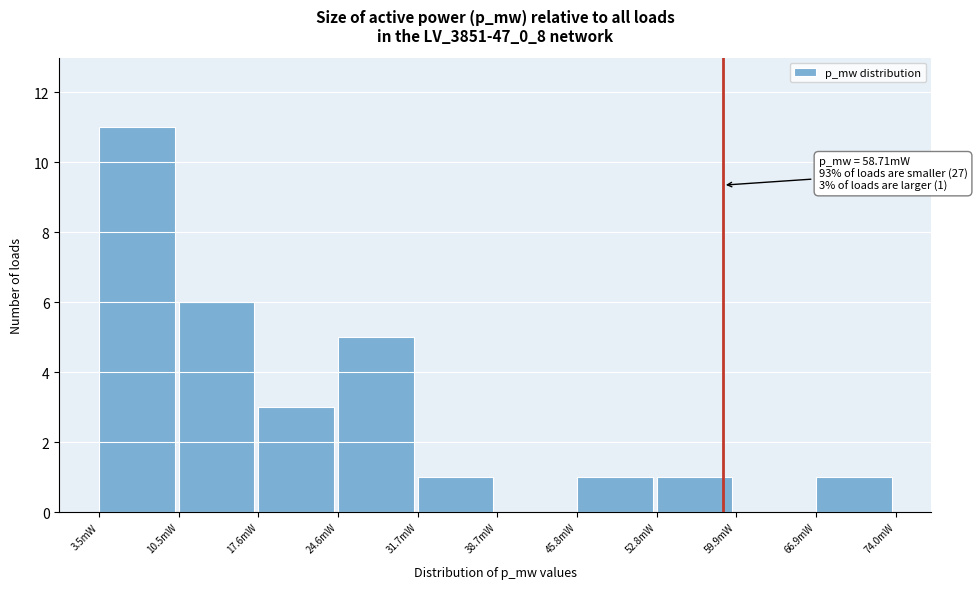

Reading left to right, what are all the values shown in this chart?

3.5mW=11	10.5mW=6	17.6mW=3	24.6mW=5	31.7mW=1	38.7mW=0	45.8mW=1	52.8mW=1	59.9mW=0	66.9mW=1